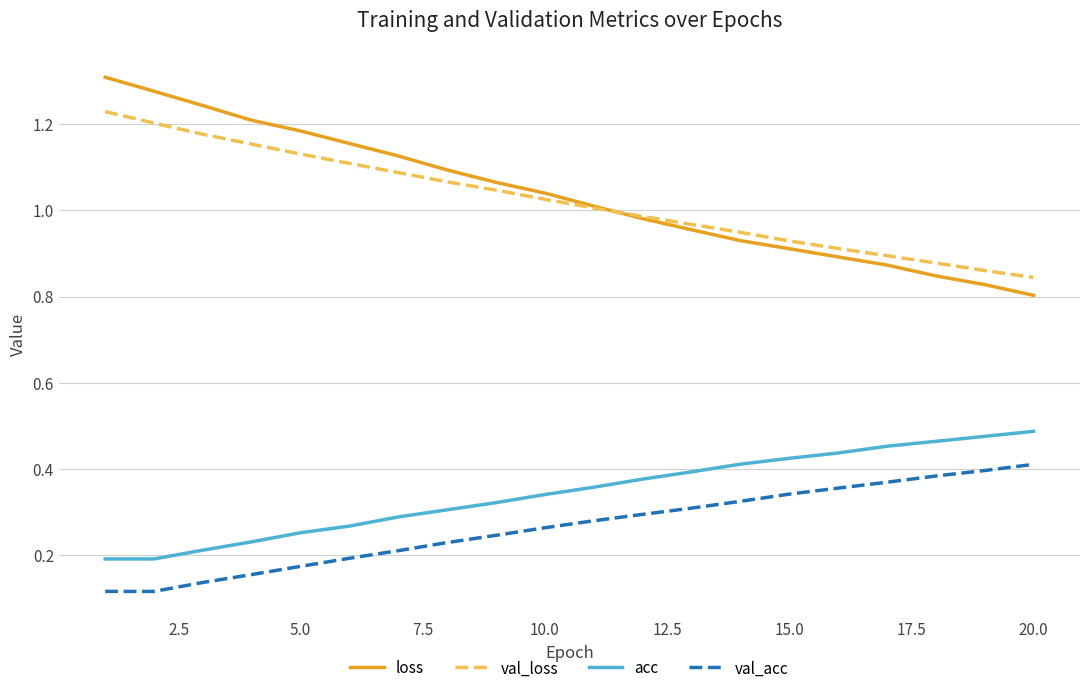

Rank the series by their maximum value, from lowest to highest.

val_acc, acc, val_loss, loss